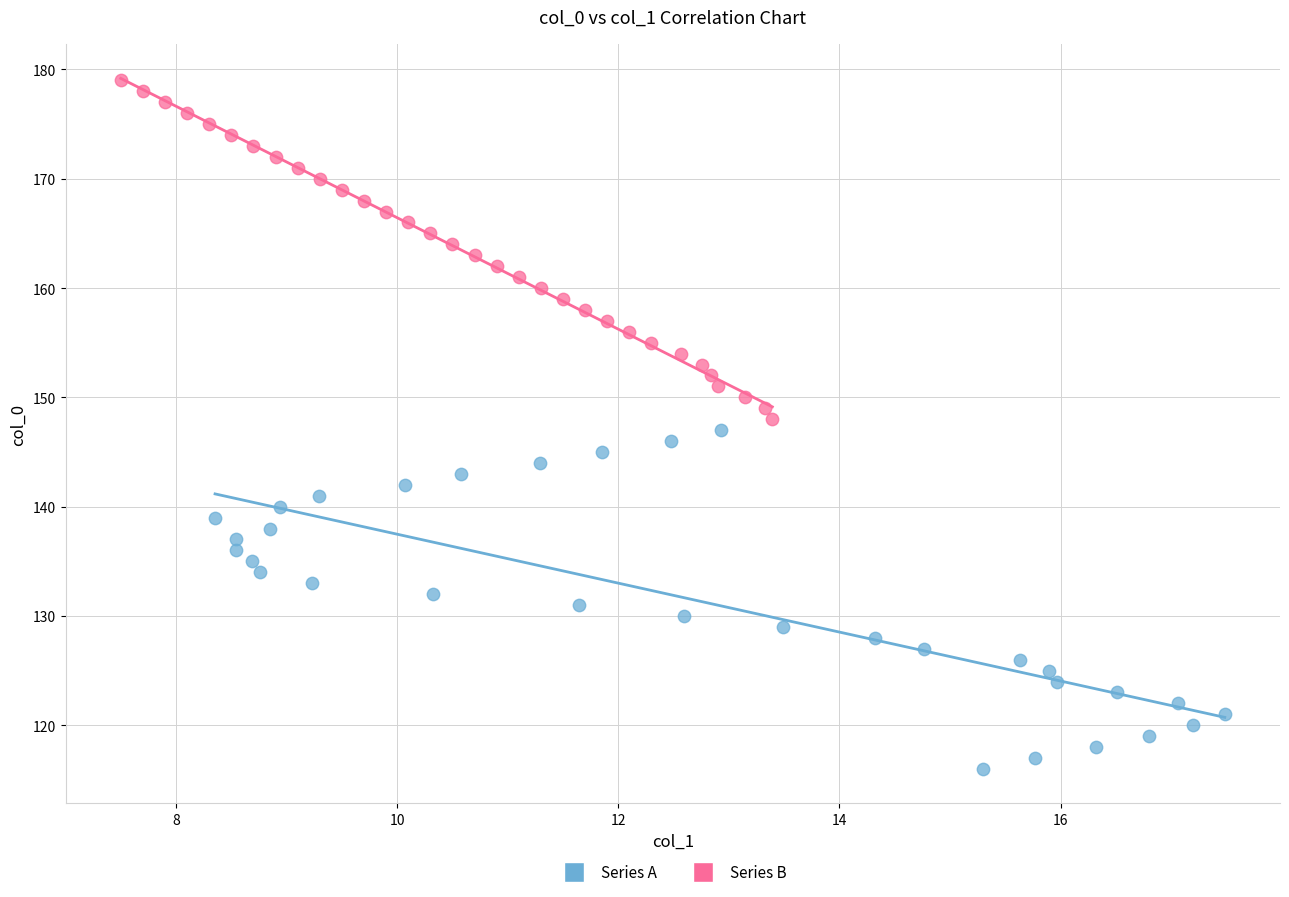

Which series contains the lowest Y value?

Series A